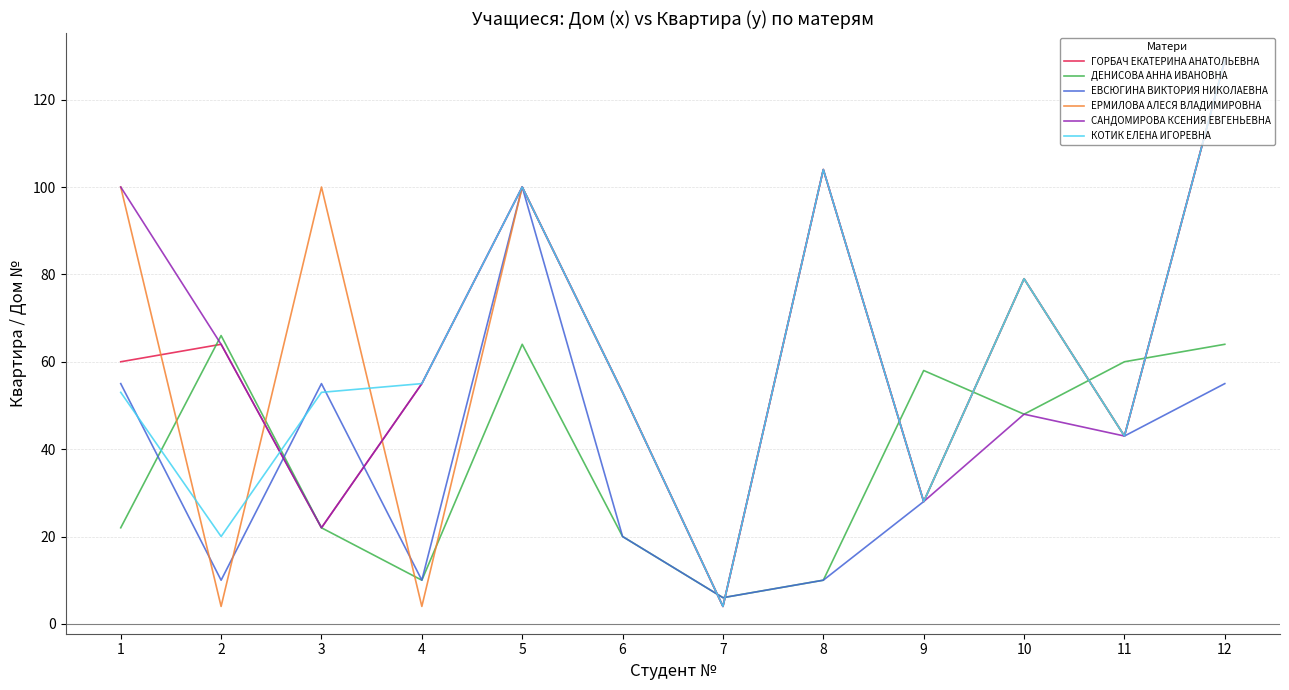

What is the maximum value for ЕВСЮГИНА ВИКТОРИЯ НИКОЛАЕВНА?

100